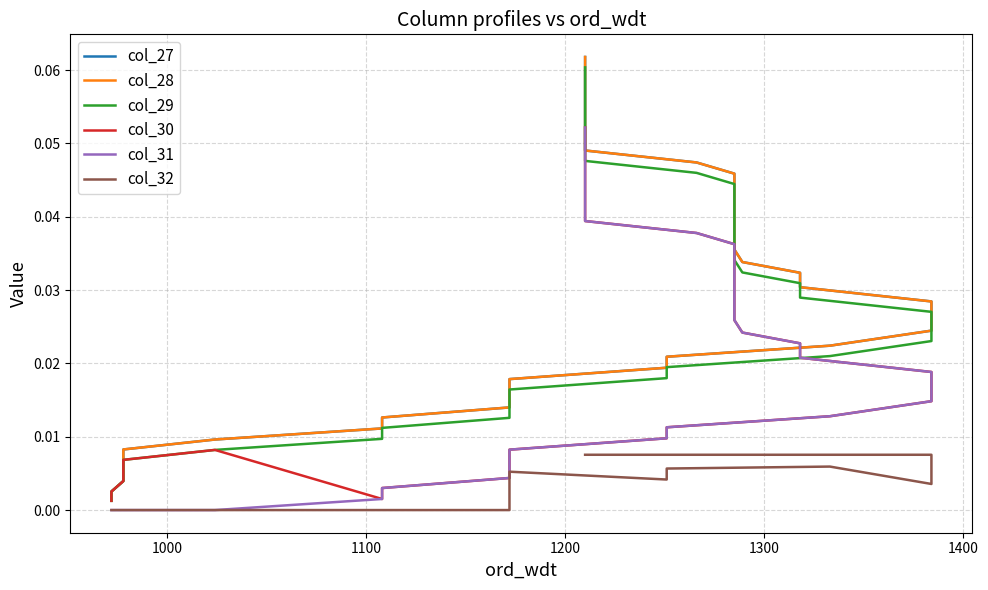

Count the number of categories in the chart.

38